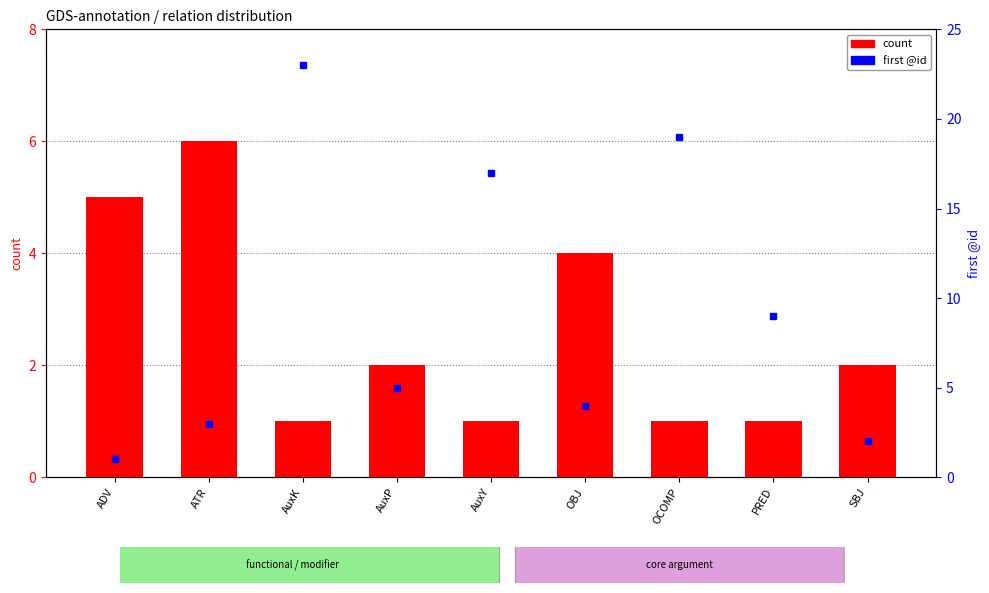

What is the ratio of the value at PRED to the value at AuxK?

1.0